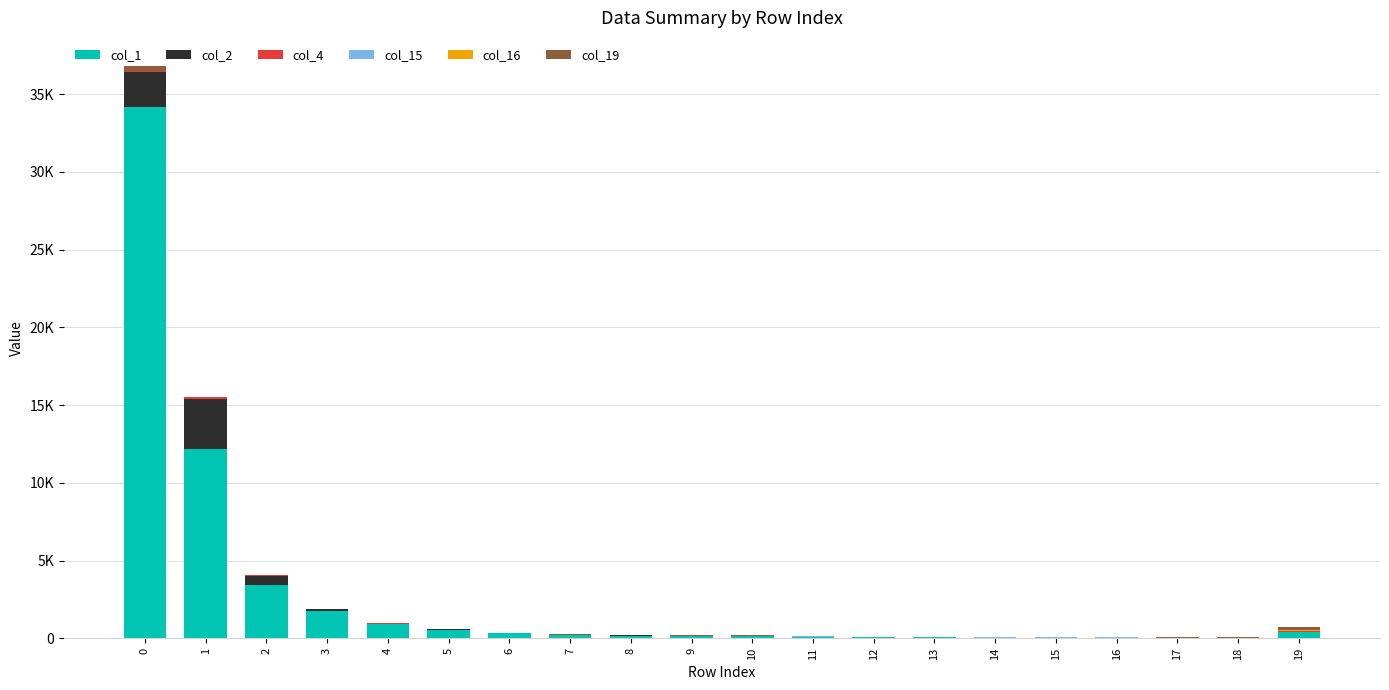

At 18, list the series in order from largest to smallest.

col_19, col_1, col_16, col_15, col_2, col_4